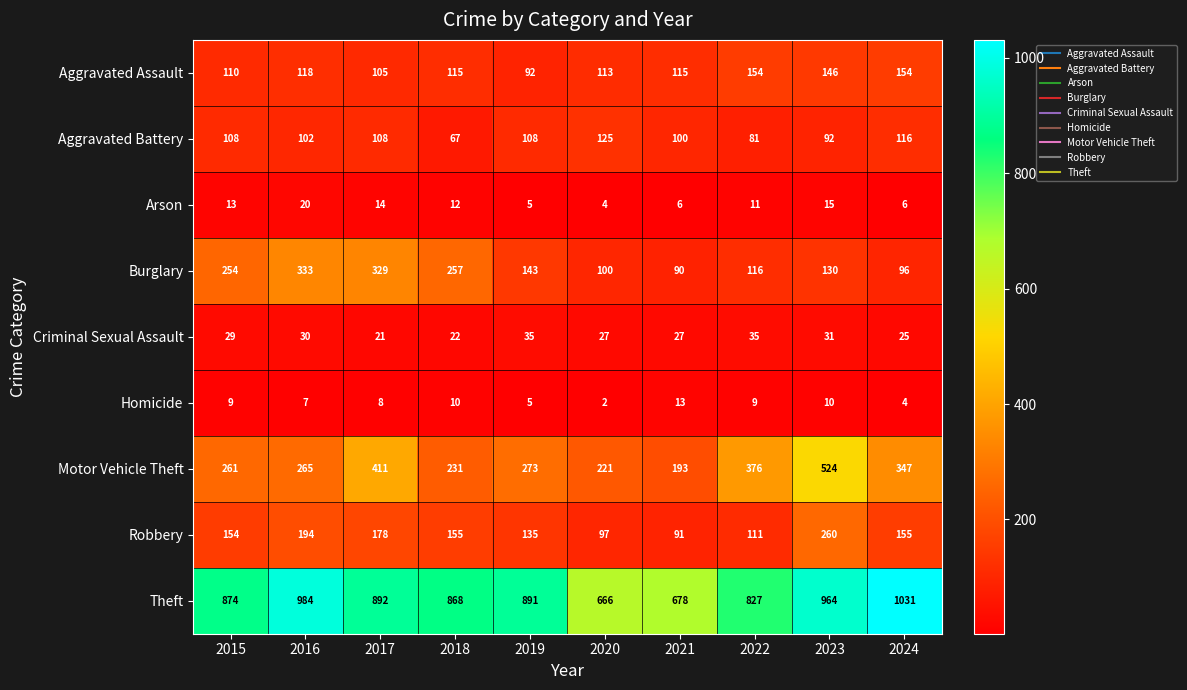

What is the total value across all series at 2021?

1313